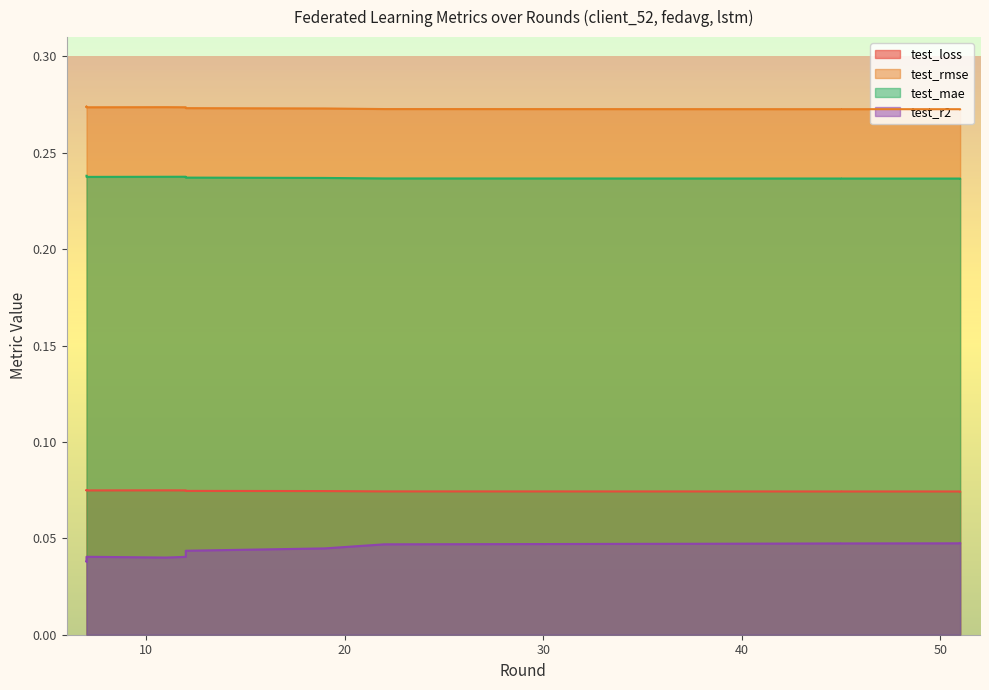

List the series in order of their peak value, highest first.

test_rmse, test_mae, test_loss, test_r2